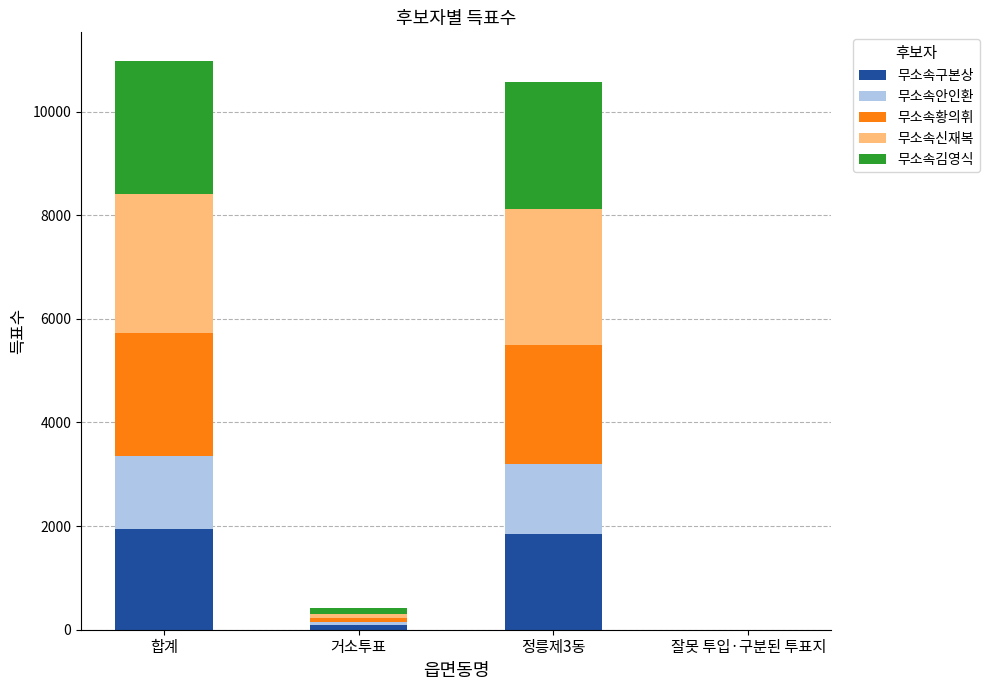

What is the total value across all series at 합계?

10981